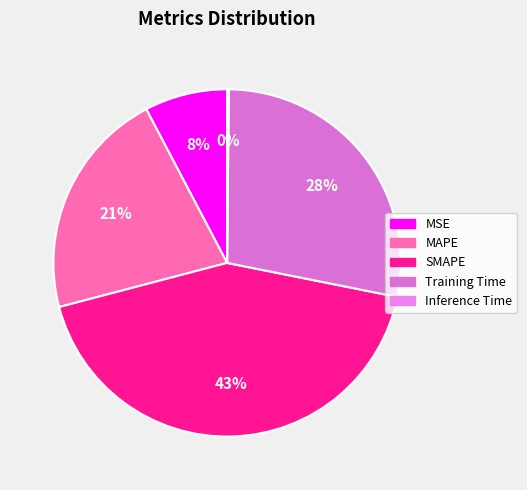

What percentage is the MAPE slice, to the nearest percent?

21%